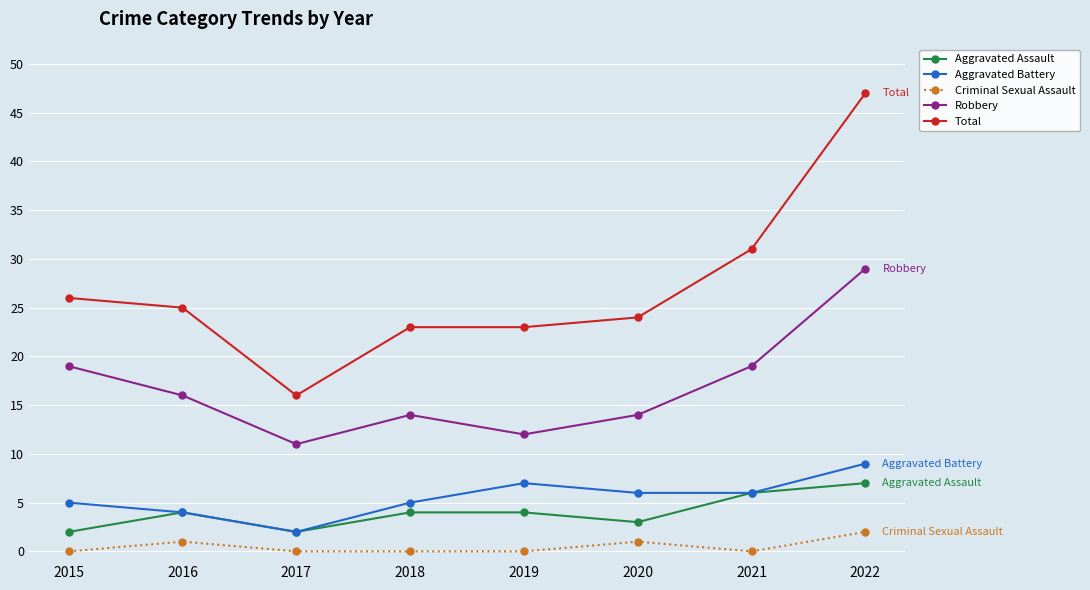

What are all the series names shown in the legend?

Aggravated Assault, Aggravated Battery, Criminal Sexual Assault, Robbery, Total